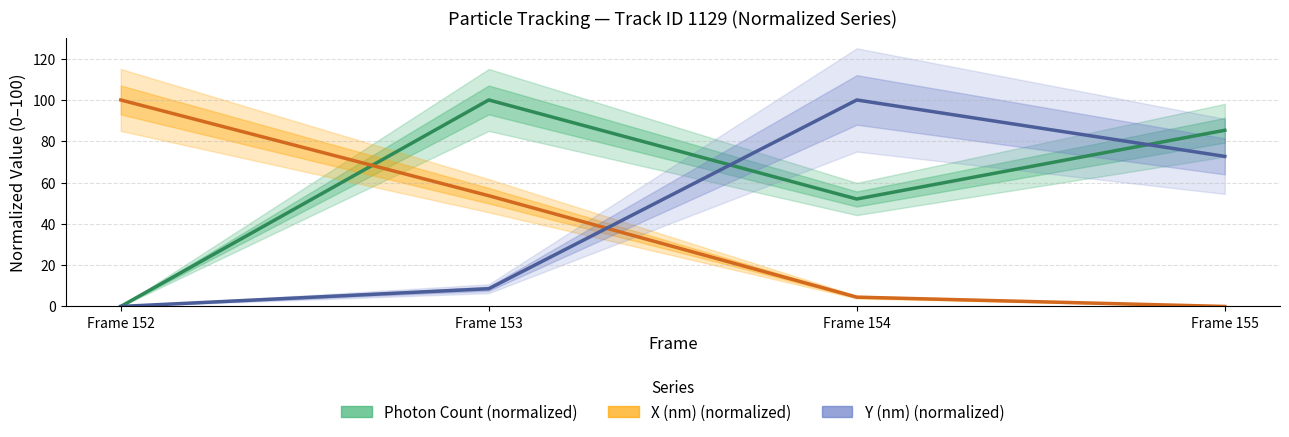

How many data points does each series have?

4